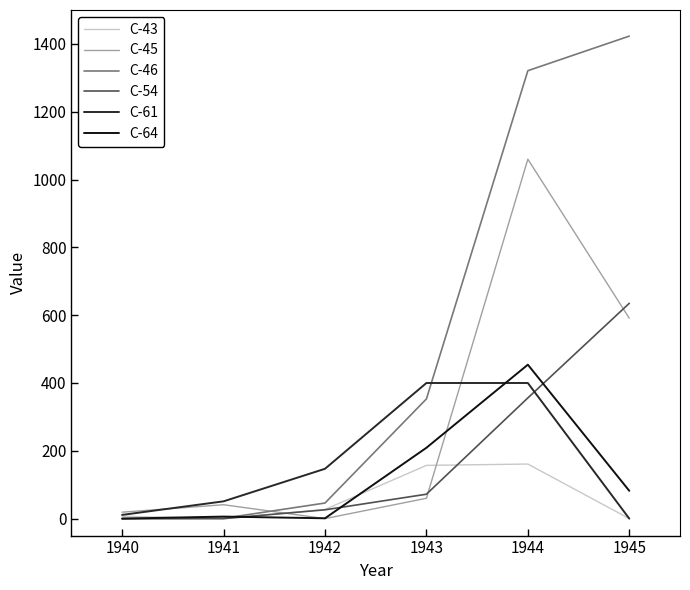

The C-64 series shows 0 at 1940. True or false?

True